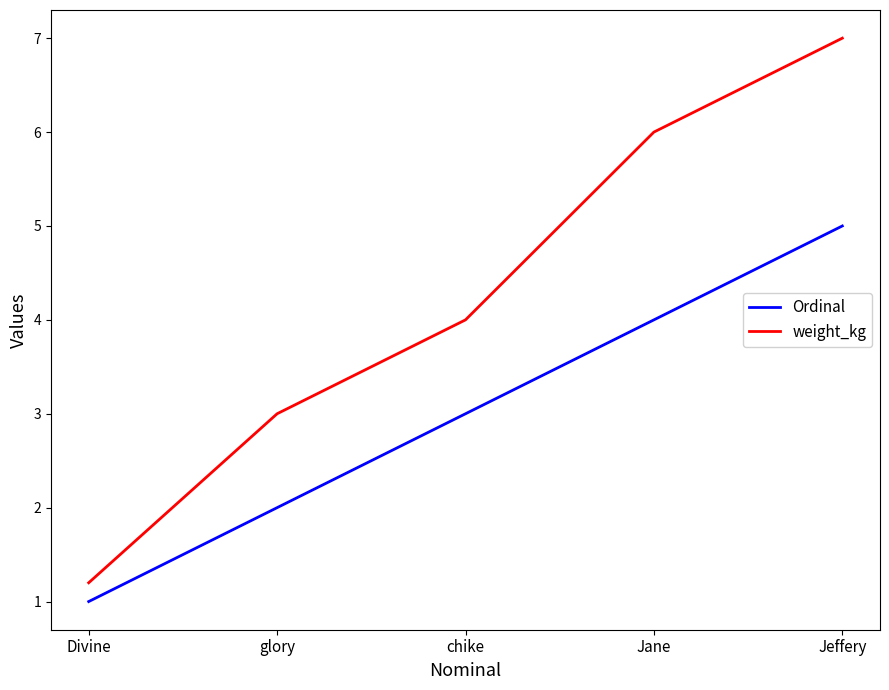

What is the difference between the second highest and second lowest values in the Ordinal series?

2.0